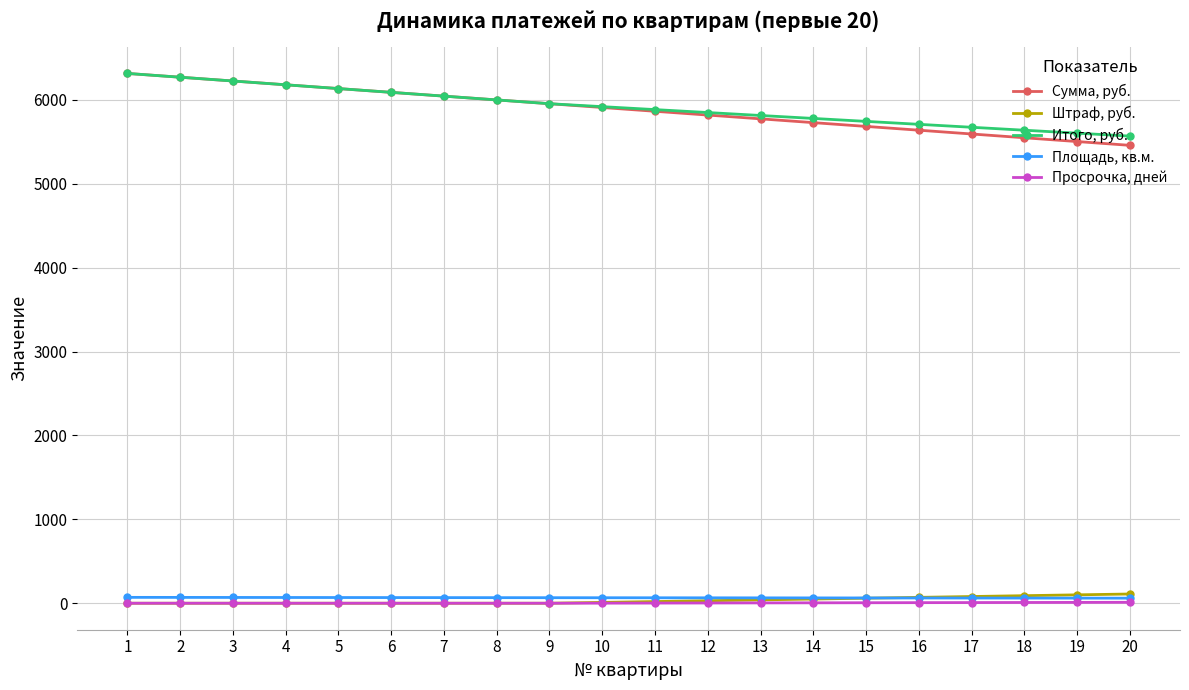

Rank the series at 17 from highest to lowest value.

Итого, руб., Сумма, руб., Штраф, руб., Площадь, кв.м., Просрочка, дней